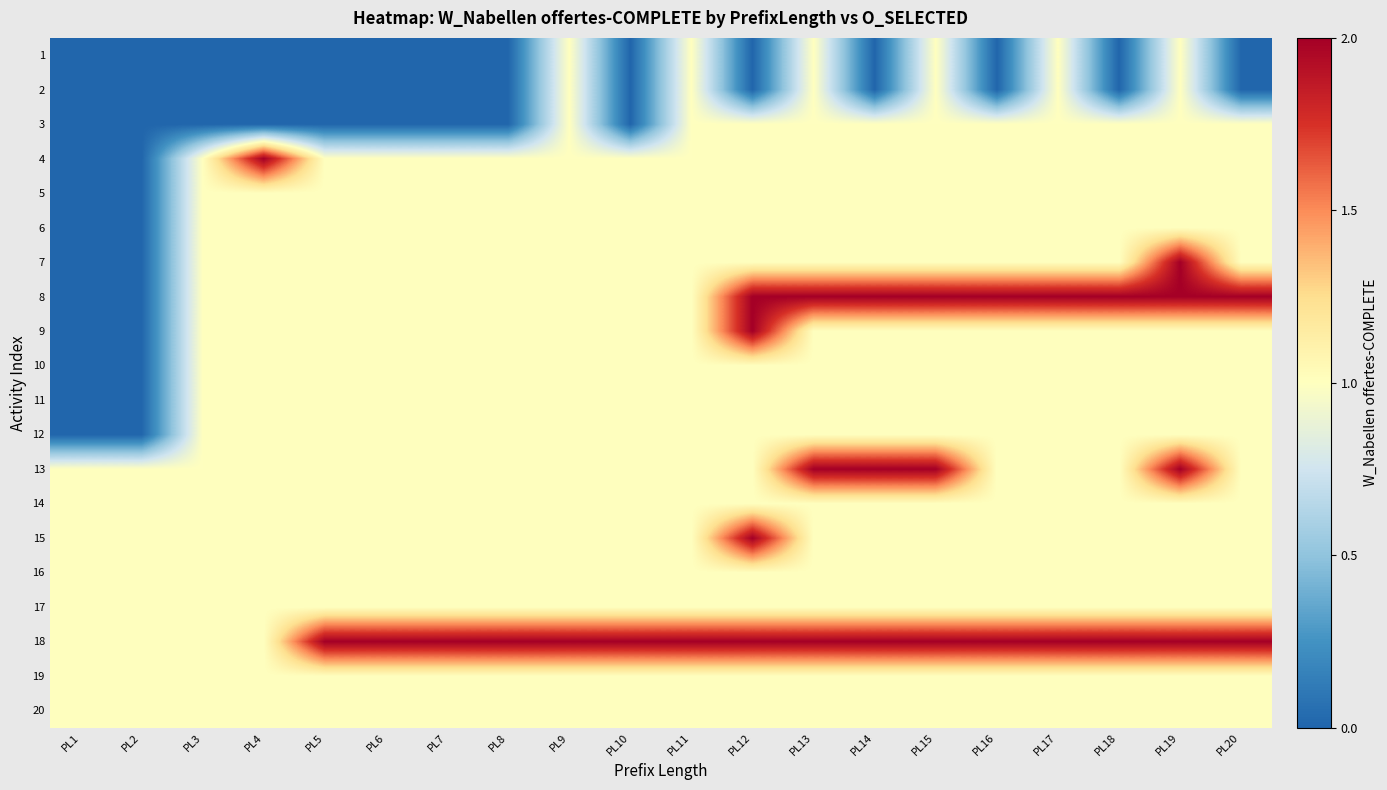

Reading right to left, transcribe all the data shown in this chart.

1: PL20=0	PL19=1	PL18=0	PL17=1	PL16=0	PL15=1	PL14=0	PL13=1	PL12=0	PL11=1	PL10=0	PL9=1	PL8=0	PL7=0	PL6=0	PL5=0	PL4=0	PL3=0	PL2=0	PL1=0
2: PL20=0	PL19=1	PL18=0	PL17=1	PL16=0	PL15=1	PL14=0	PL13=1	PL12=0	PL11=1	PL10=0	PL9=1	PL8=0	PL7=0	PL6=0	PL5=0	PL4=0	PL3=0	PL2=0	PL1=0
3: PL20=1	PL19=1	PL18=1	PL17=1	PL16=1	PL15=1	PL14=1	PL13=1	PL12=1	PL11=1	PL10=0	PL9=1	PL8=0	PL7=0	PL6=0	PL5=0	PL4=0	PL3=0	PL2=0	PL1=0
4: PL20=1	PL19=1	PL18=1	PL17=1	PL16=1	PL15=1	PL14=1	PL13=1	PL12=1	PL11=1	PL10=1	PL9=1	PL8=1	PL7=1	PL6=1	PL5=1	PL4=2	PL3=1	PL2=0	PL1=0
5: PL20=1	PL19=1	PL18=1	PL17=1	PL16=1	PL15=1	PL14=1	PL13=1	PL12=1	PL11=1	PL10=1	PL9=1	PL8=1	PL7=1	PL6=1	PL5=1	PL4=1	PL3=1	PL2=0	PL1=0
6: PL20=1	PL19=1	PL18=1	PL17=1	PL16=1	PL15=1	PL14=1	PL13=1	PL12=1	PL11=1	PL10=1	PL9=1	PL8=1	PL7=1	PL6=1	PL5=1	PL4=1	PL3=1	PL2=0	PL1=0
7: PL20=1	PL19=2	PL18=1	PL17=1	PL16=1	PL15=1	PL14=1	PL13=1	PL12=1	PL11=1	PL10=1	PL9=1	PL8=1	PL7=1	PL6=1	PL5=1	PL4=1	PL3=1	PL2=0	PL1=0
8: PL20=2	PL19=2	PL18=2	PL17=2	PL16=2	PL15=2	PL14=2	PL13=2	PL12=2	PL11=1	PL10=1	PL9=1	PL8=1	PL7=1	PL6=1	PL5=1	PL4=1	PL3=1	PL2=0	PL1=0
9: PL20=1	PL19=1	PL18=1	PL17=1	PL16=1	PL15=1	PL14=1	PL13=1	PL12=2	PL11=1	PL10=1	PL9=1	PL8=1	PL7=1	PL6=1	PL5=1	PL4=1	PL3=1	PL2=0	PL1=0
10: PL20=1	PL19=1	PL18=1	PL17=1	PL16=1	PL15=1	PL14=1	PL13=1	PL12=1	PL11=1	PL10=1	PL9=1	PL8=1	PL7=1	PL6=1	PL5=1	PL4=1	PL3=1	PL2=0	PL1=0
11: PL20=1	PL19=1	PL18=1	PL17=1	PL16=1	PL15=1	PL14=1	PL13=1	PL12=1	PL11=1	PL10=1	PL9=1	PL8=1	PL7=1	PL6=1	PL5=1	PL4=1	PL3=1	PL2=0	PL1=0
12: PL20=1	PL19=1	PL18=1	PL17=1	PL16=1	PL15=1	PL14=1	PL13=1	PL12=1	PL11=1	PL10=1	PL9=1	PL8=1	PL7=1	PL6=1	PL5=1	PL4=1	PL3=1	PL2=0	PL1=0
13: PL20=1	PL19=2	PL18=1	PL17=1	PL16=1	PL15=2	PL14=2	PL13=2	PL12=1	PL11=1	PL10=1	PL9=1	PL8=1	PL7=1	PL6=1	PL5=1	PL4=1	PL3=1	PL2=1	PL1=1
14: PL20=1	PL19=1	PL18=1	PL17=1	PL16=1	PL15=1	PL14=1	PL13=1	PL12=1	PL11=1	PL10=1	PL9=1	PL8=1	PL7=1	PL6=1	PL5=1	PL4=1	PL3=1	PL2=1	PL1=1
15: PL20=1	PL19=1	PL18=1	PL17=1	PL16=1	PL15=1	PL14=1	PL13=1	PL12=2	PL11=1	PL10=1	PL9=1	PL8=1	PL7=1	PL6=1	PL5=1	PL4=1	PL3=1	PL2=1	PL1=1
16: PL20=1	PL19=1	PL18=1	PL17=1	PL16=1	PL15=1	PL14=1	PL13=1	PL12=1	PL11=1	PL10=1	PL9=1	PL8=1	PL7=1	PL6=1	PL5=1	PL4=1	PL3=1	PL2=1	PL1=1
17: PL20=1	PL19=1	PL18=1	PL17=1	PL16=1	PL15=1	PL14=1	PL13=1	PL12=1	PL11=1	PL10=1	PL9=1	PL8=1	PL7=1	PL6=1	PL5=1	PL4=1	PL3=1	PL2=1	PL1=1
18: PL20=2	PL19=2	PL18=2	PL17=2	PL16=2	PL15=2	PL14=2	PL13=2	PL12=2	PL11=2	PL10=2	PL9=2	PL8=2	PL7=2	PL6=2	PL5=2	PL4=1	PL3=1	PL2=1	PL1=1
19: PL20=1	PL19=1	PL18=1	PL17=1	PL16=1	PL15=1	PL14=1	PL13=1	PL12=1	PL11=1	PL10=1	PL9=1	PL8=1	PL7=1	PL6=1	PL5=1	PL4=1	PL3=1	PL2=1	PL1=1
20: PL20=1	PL19=1	PL18=1	PL17=1	PL16=1	PL15=1	PL14=1	PL13=1	PL12=1	PL11=1	PL10=1	PL9=1	PL8=1	PL7=1	PL6=1	PL5=1	PL4=1	PL3=1	PL2=1	PL1=1